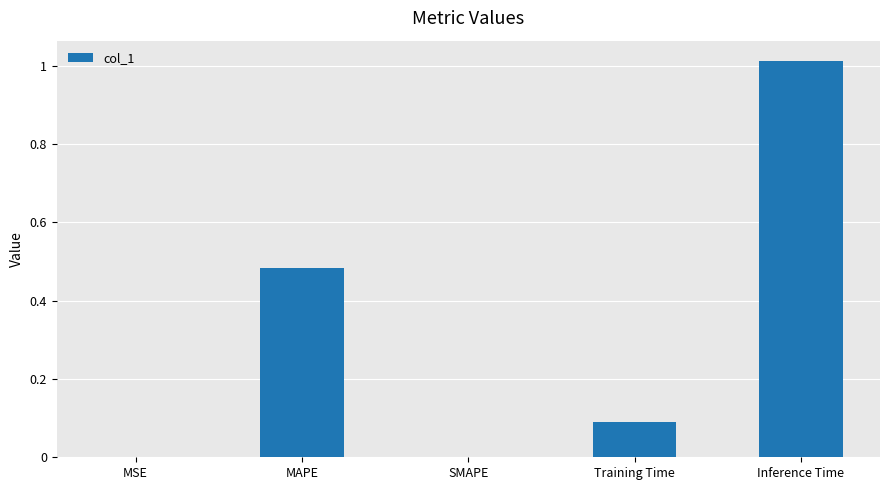

True or false: the data shows 0.0 at Training Time.

False